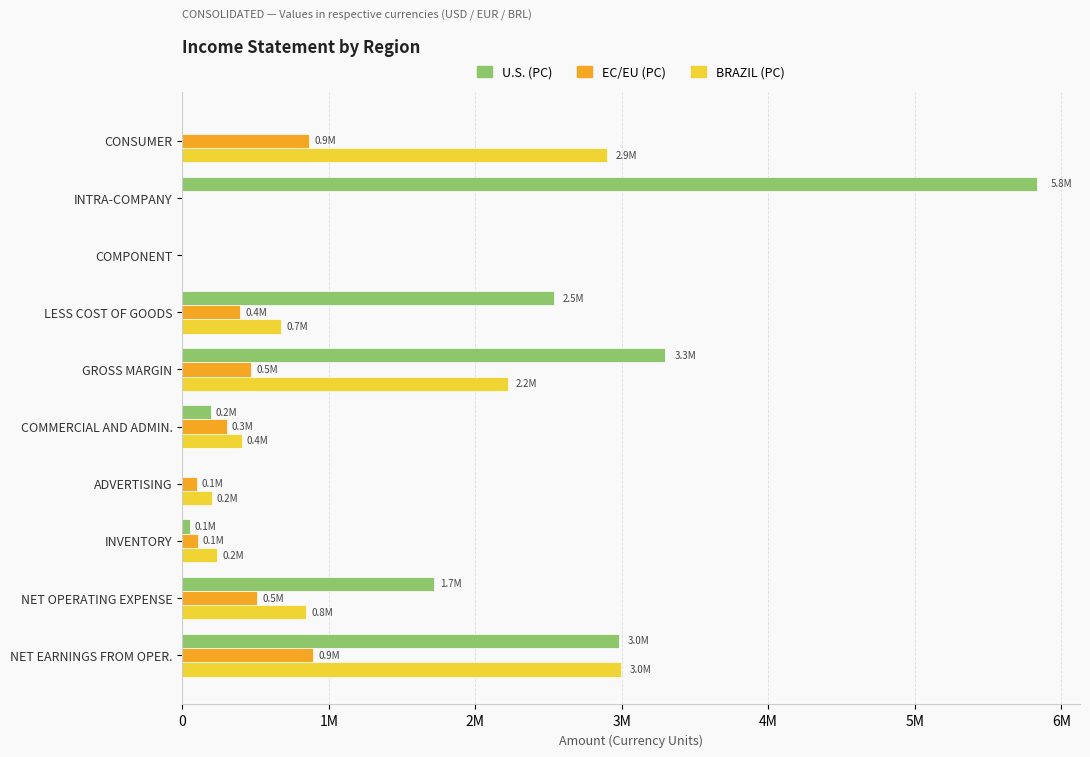

What is the value of the EC/EU (PC) bar at the 5th from the left?

468920